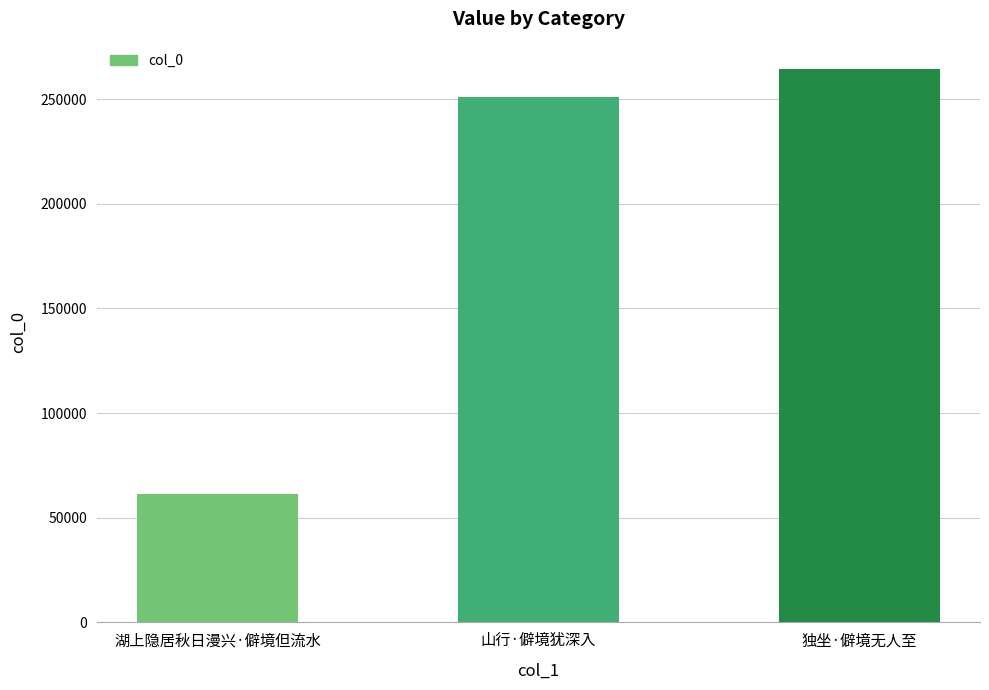

What is the sum of the values at 独坐·僻境无人至 and 山行·僻境犹深入?

515386